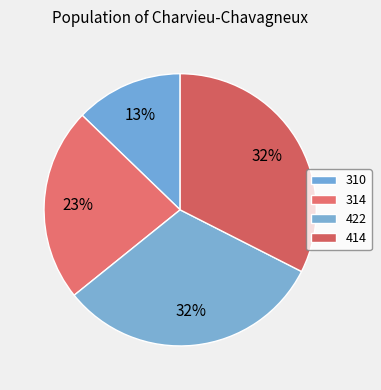

Is there a majority slice in this chart?

No